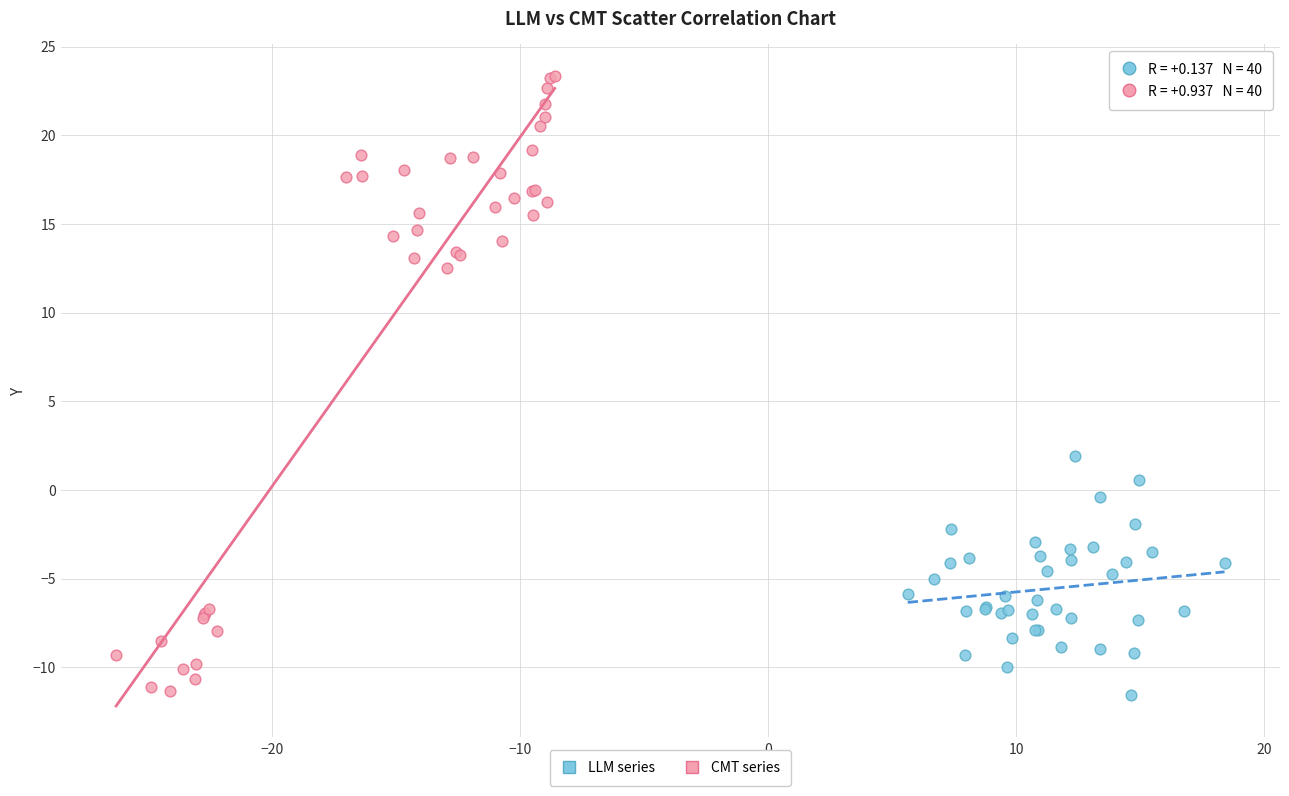

Which series has the largest Y range (max minus min)?

CMT series